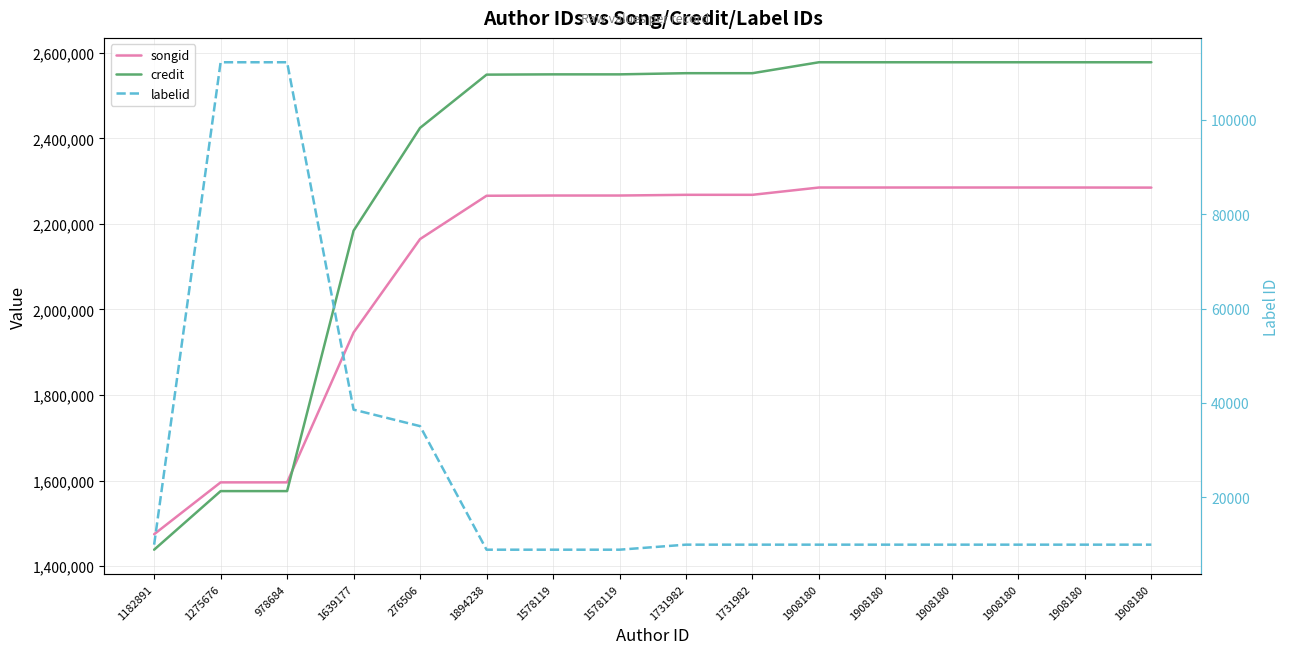

Which category has the lowest value in the credit series?

1182891